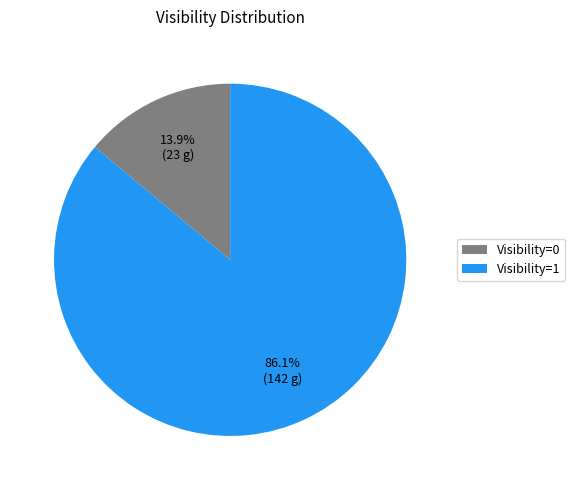

Which slice is the smallest?

Visibility=0